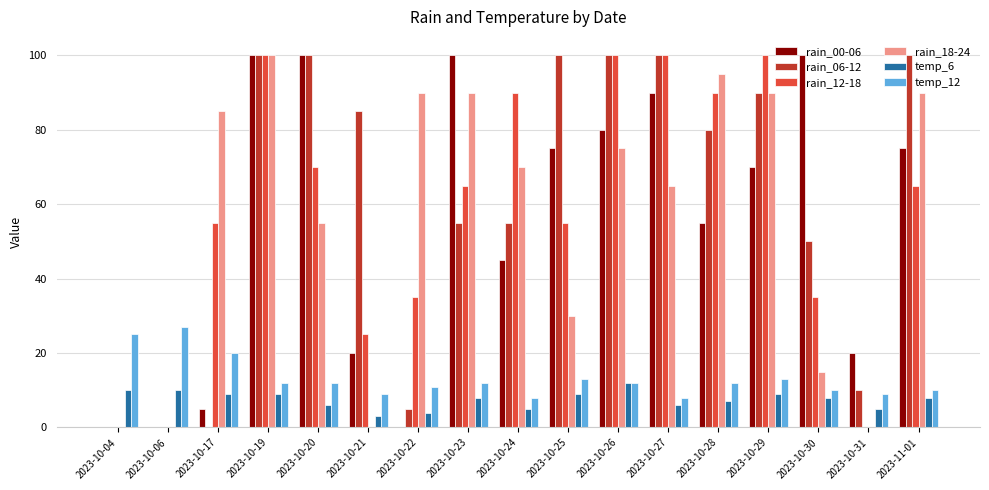

How many series are shown in this chart?

6